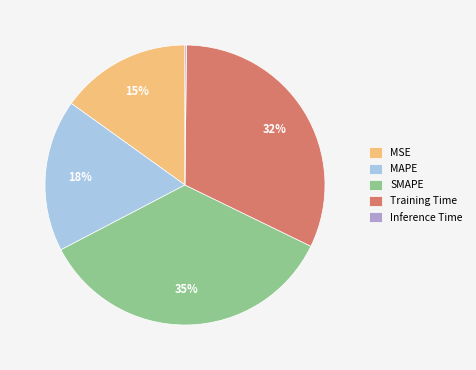

The MAPE slice represents 23% of the pie. True or false?

False